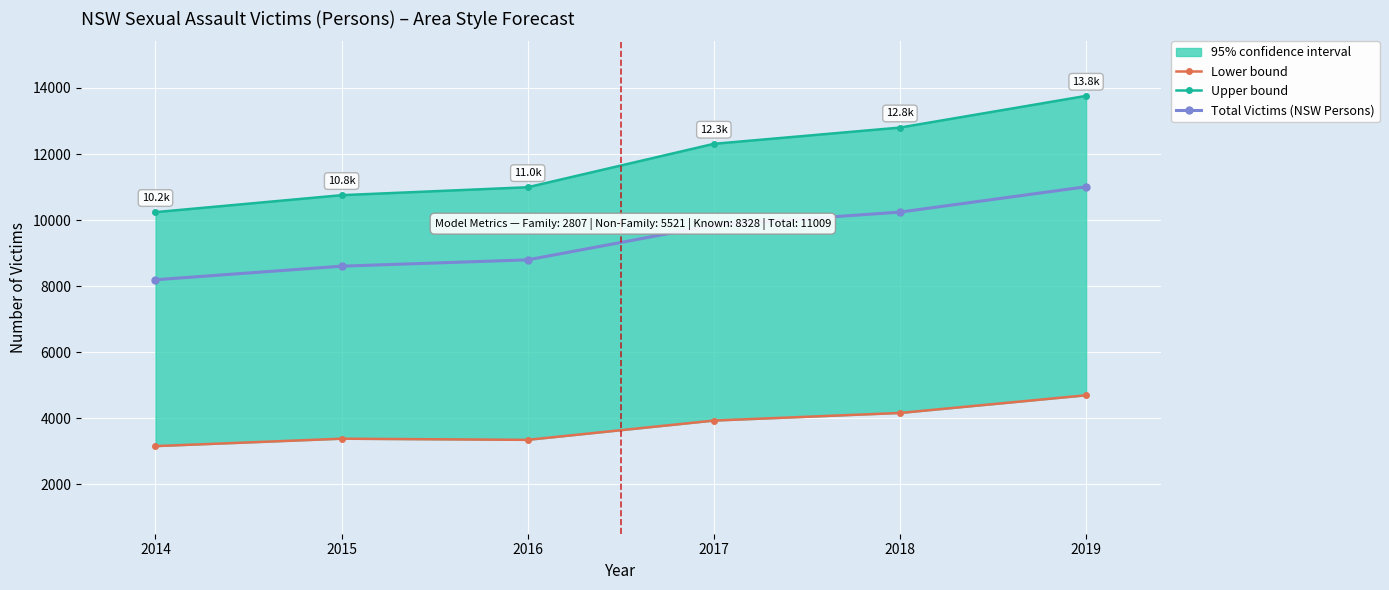

How many values in the Lower bound series are below 3927?

3